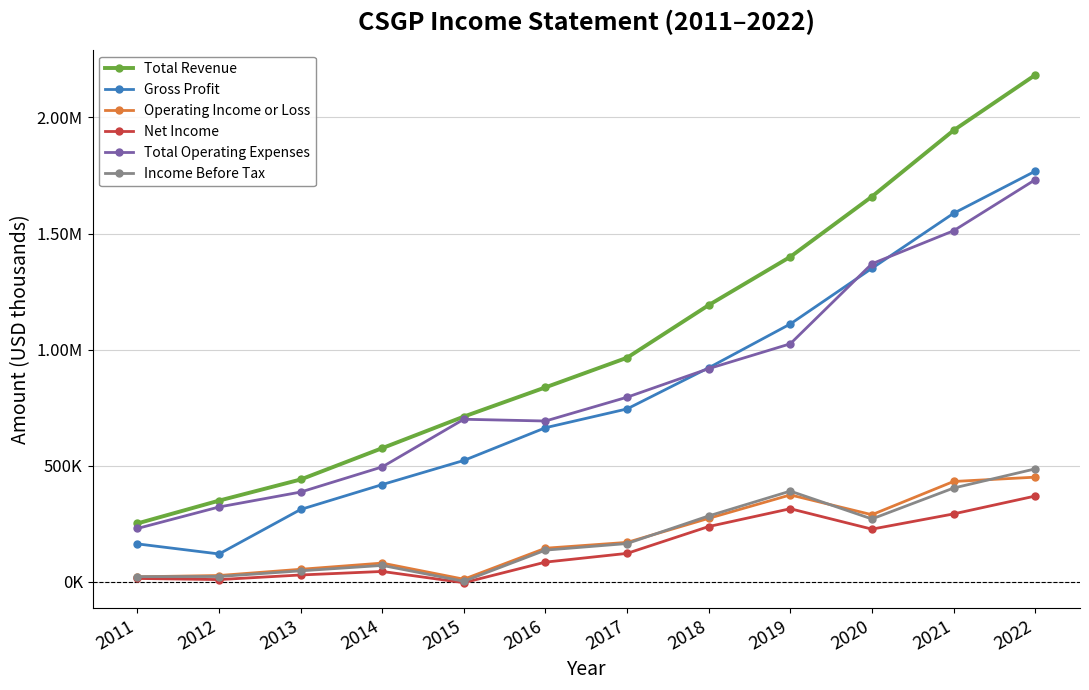

Reading left to right, what are all the values shown in this chart?

Total Revenue: 2011=251700	2012=349900	2013=440900	2014=575900	2015=711800	2016=837600	2017=965200	2018=1191800	2019=1399700	2020=1659000	2021=1944100	2022=2182400
Gross Profit: 2011=163600	2012=120200	2013=311800	2014=419000	2015=522900	2016=663800	2017=744800	2018=921900	2019=1110500	2020=1350100	2021=1586900	2022=1768400
Operating Income or Loss: 2011=21800	2012=27400	2013=54200	2014=80900	2015=11500	2016=144900	2017=170000	2018=273600	2019=374500	2020=289200	2021=432300	2022=450900
Net Income: 2011=14700	2012=9900	2013=29700	2014=44900	2015=-3500	2016=85100	2017=122700	2018=238300	2019=315000	2020=227100	2021=292600	2022=369500
Total Operating Expenses: 2011=230000	2012=322500	2013=386800	2014=495100	2015=700300	2016=692700	2017=795200	2018=918300	2019=1025200	2020=1369800	2021=1511800	2022=1731500
Income Before Tax: 2011=22600	2012=23100	2013=47500	2014=70900	2015=2600	2016=136700	2017=165100	2018=284000	2019=390900	2020=271000	2021=404000	2022=486500